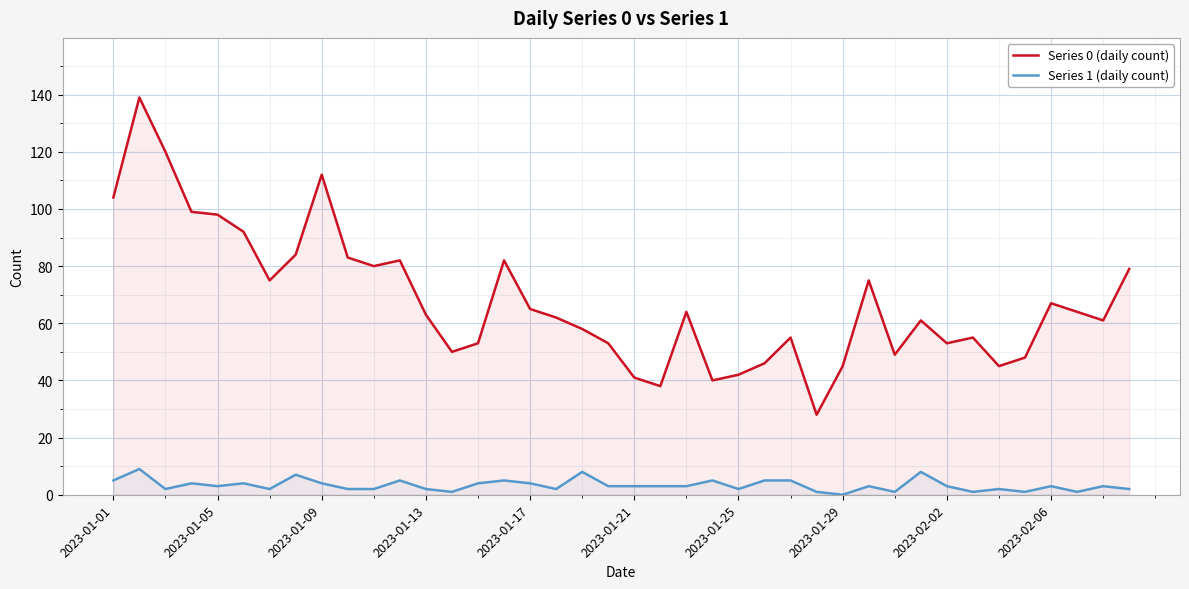

What is the maximum value shown in the chart?

139